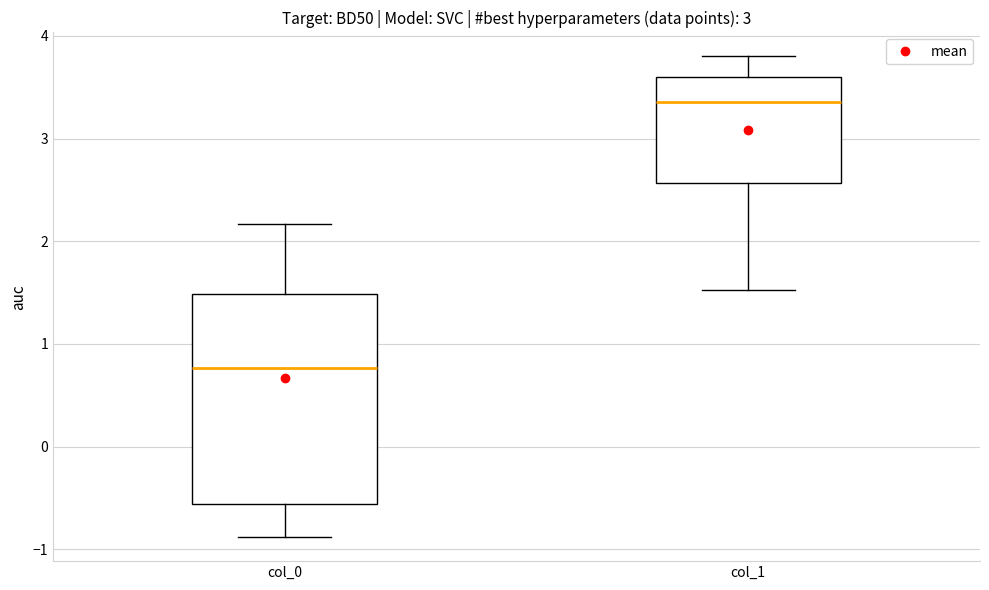

Where is the lower edge of the box for col_1 on the y-axis? The values are not printed on the chart, so give them approximately, as read against the axis.

2.6